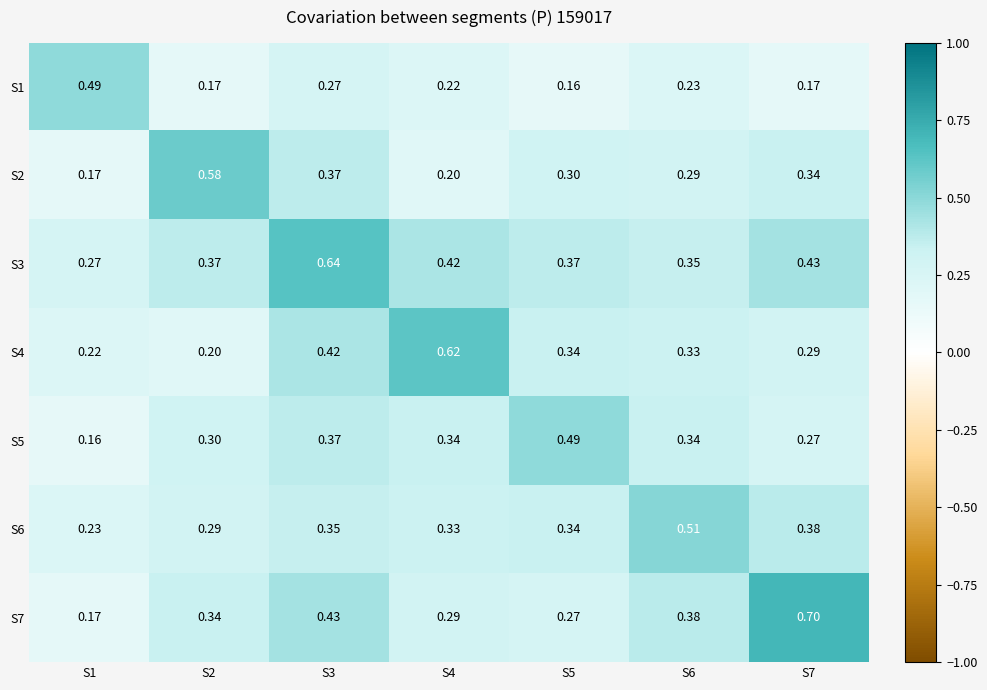

How many data points does each series have?

7